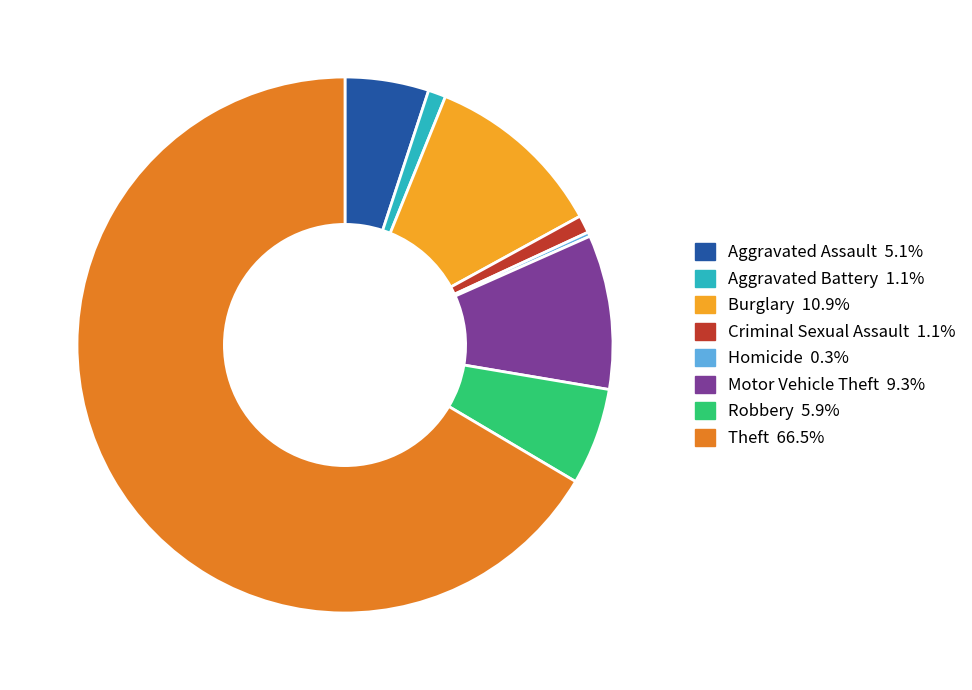

What is the largest slice in the pie chart?

Theft